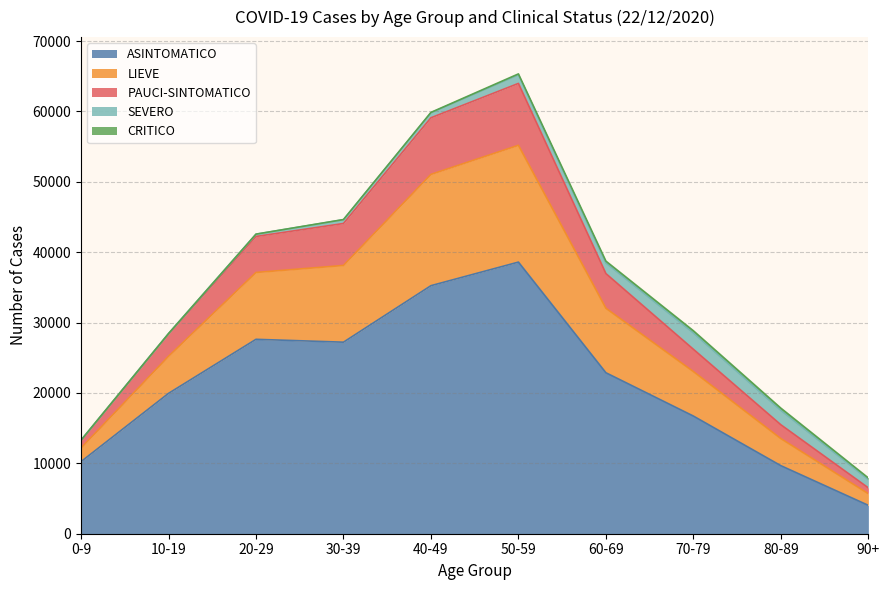

How many interior local peaks does the SEVERO series have?

1